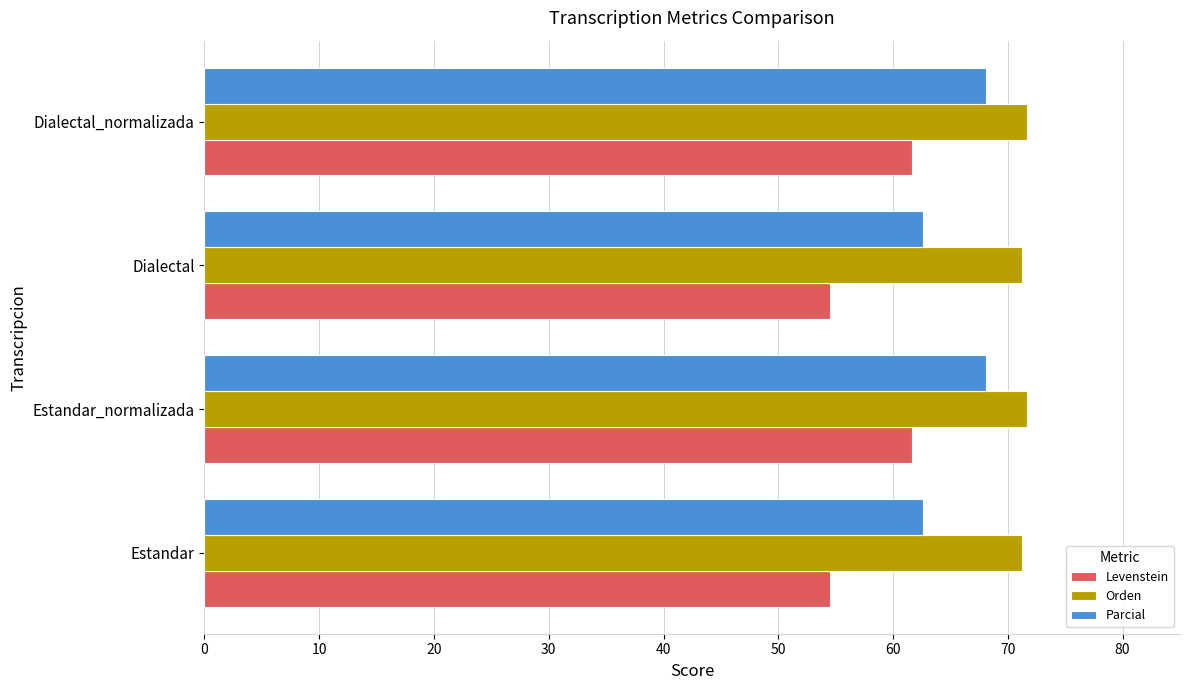

What is the lowest value of the Levenstein series?

54.5